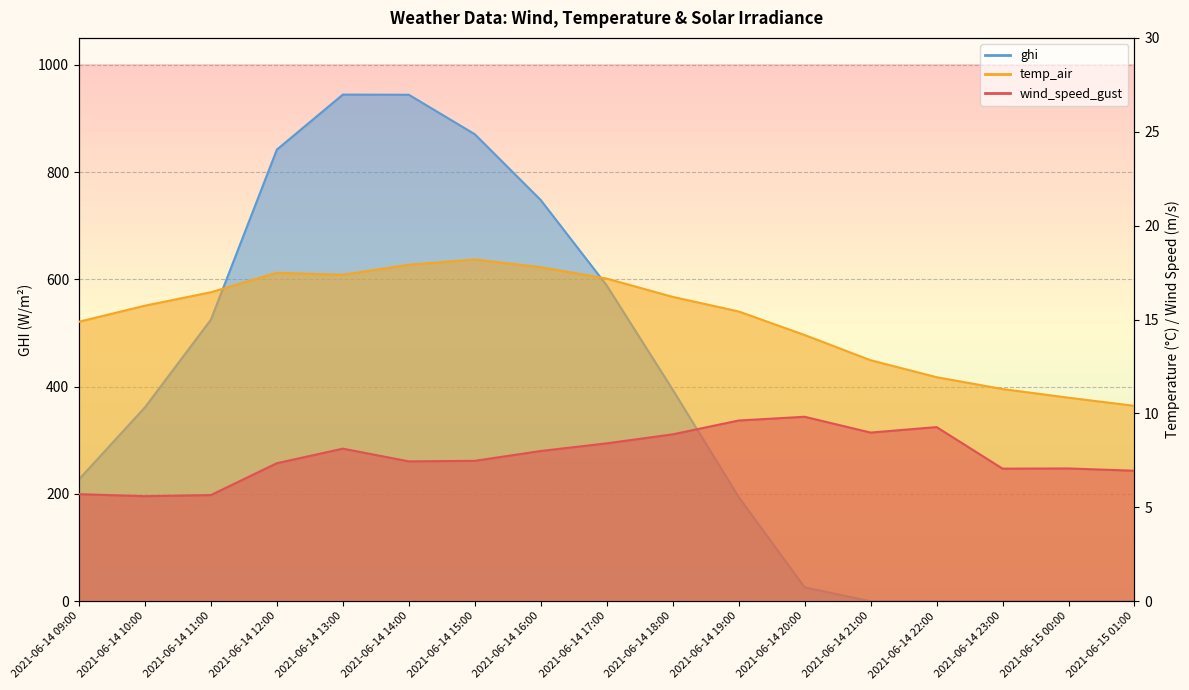

What is the label of the 6th point from the left?

2021-06-14 14:00